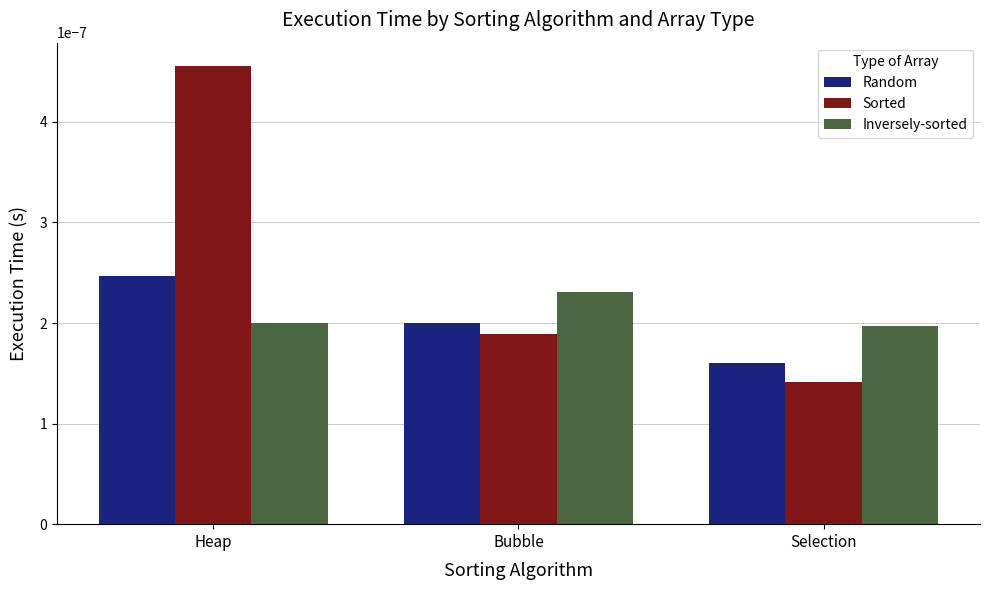

How many bars are there in each group?

3